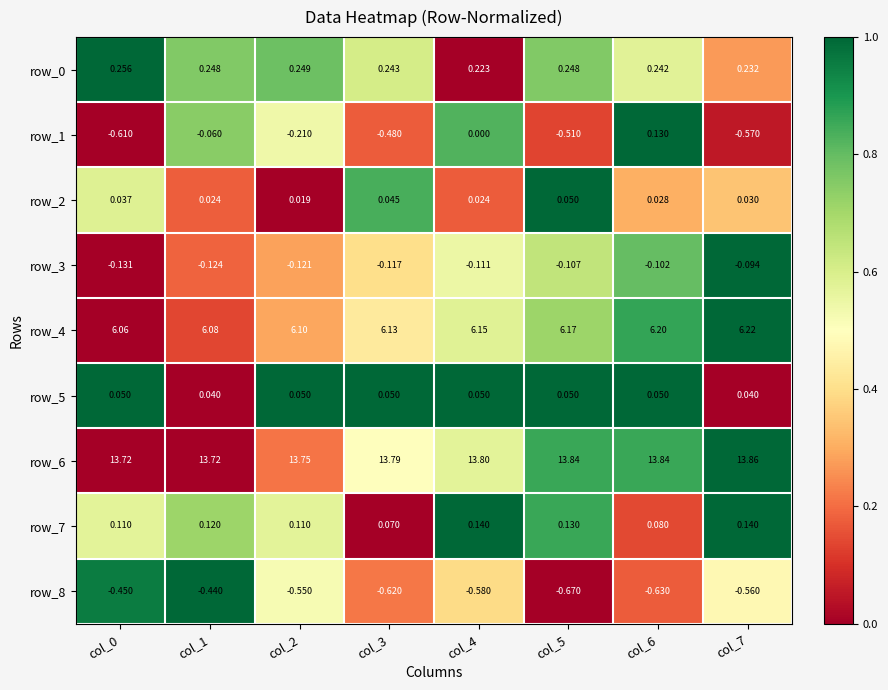

Reading left to right, what are all the values shown in this chart?

row_0: 1.0	0.8	0.8	0.6	0.0	0.8	0.6	0.3
row_1: 0.0	0.7	0.5	0.2	0.8	0.1	1.0	0.1
row_2: 0.6	0.2	0.0	0.8	0.2	1.0	0.3	0.3
row_3: 0.0	0.2	0.3	0.4	0.5	0.6	0.8	1.0
row_4: 0.0	0.1	0.3	0.4	0.6	0.7	0.9	1.0
row_5: 1.0	0.0	1.0	1.0	1.0	1.0	1.0	0.0
row_6: 0.0	0.0	0.2	0.5	0.6	0.9	0.9	1.0
row_7: 0.6	0.7	0.6	0.0	1.0	0.9	0.1	1.0
row_8: 1.0	1.0	0.5	0.2	0.4	0.0	0.2	0.5